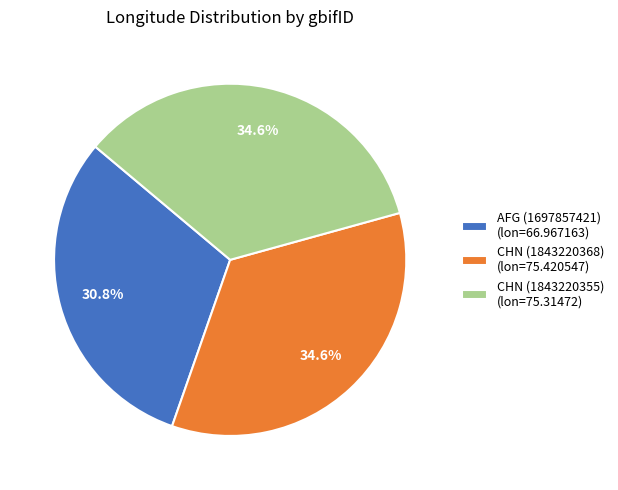

True or false: CHN (1843220355) accounts for 20% of the total.

False